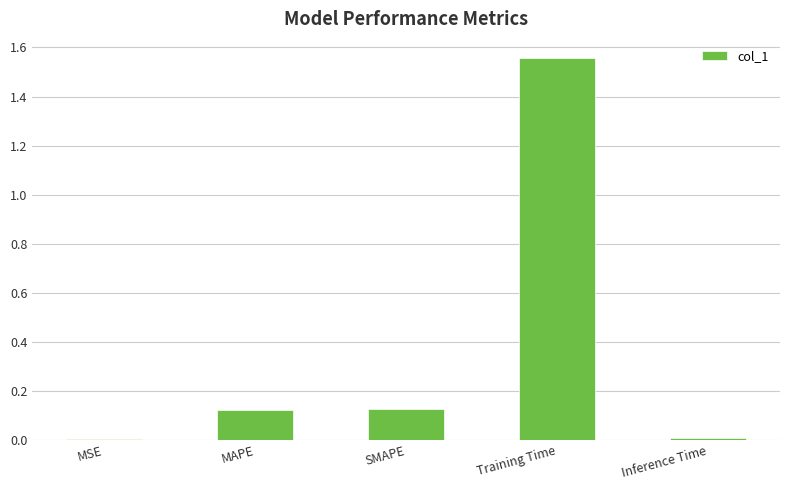

Between SMAPE and Training Time, which is larger?

Training Time